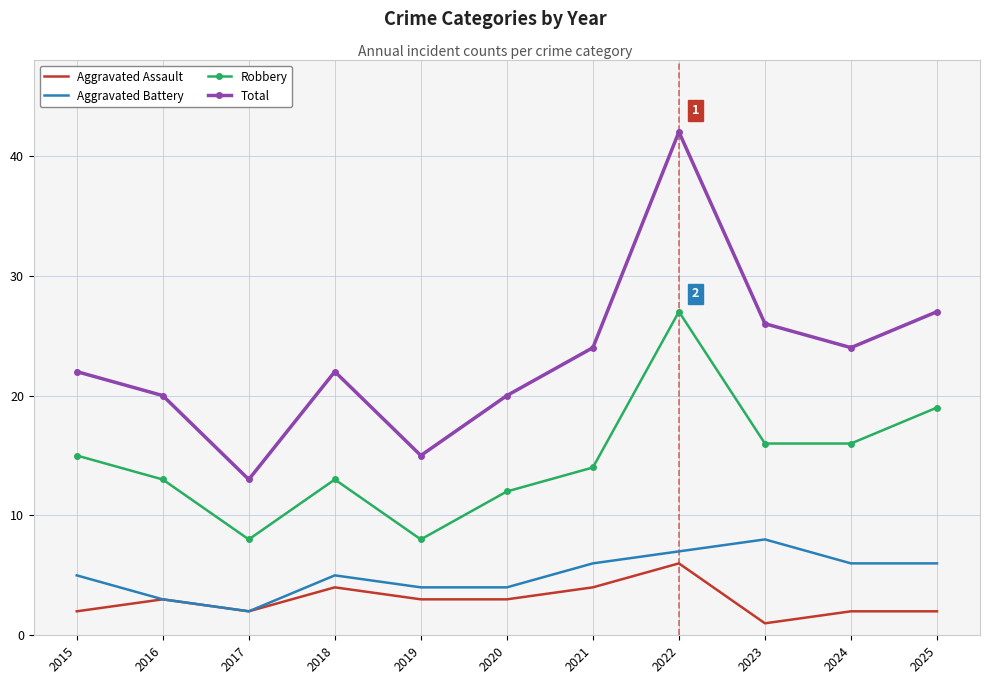

True or false: Aggravated Battery and Robbery intersect in this chart.

False